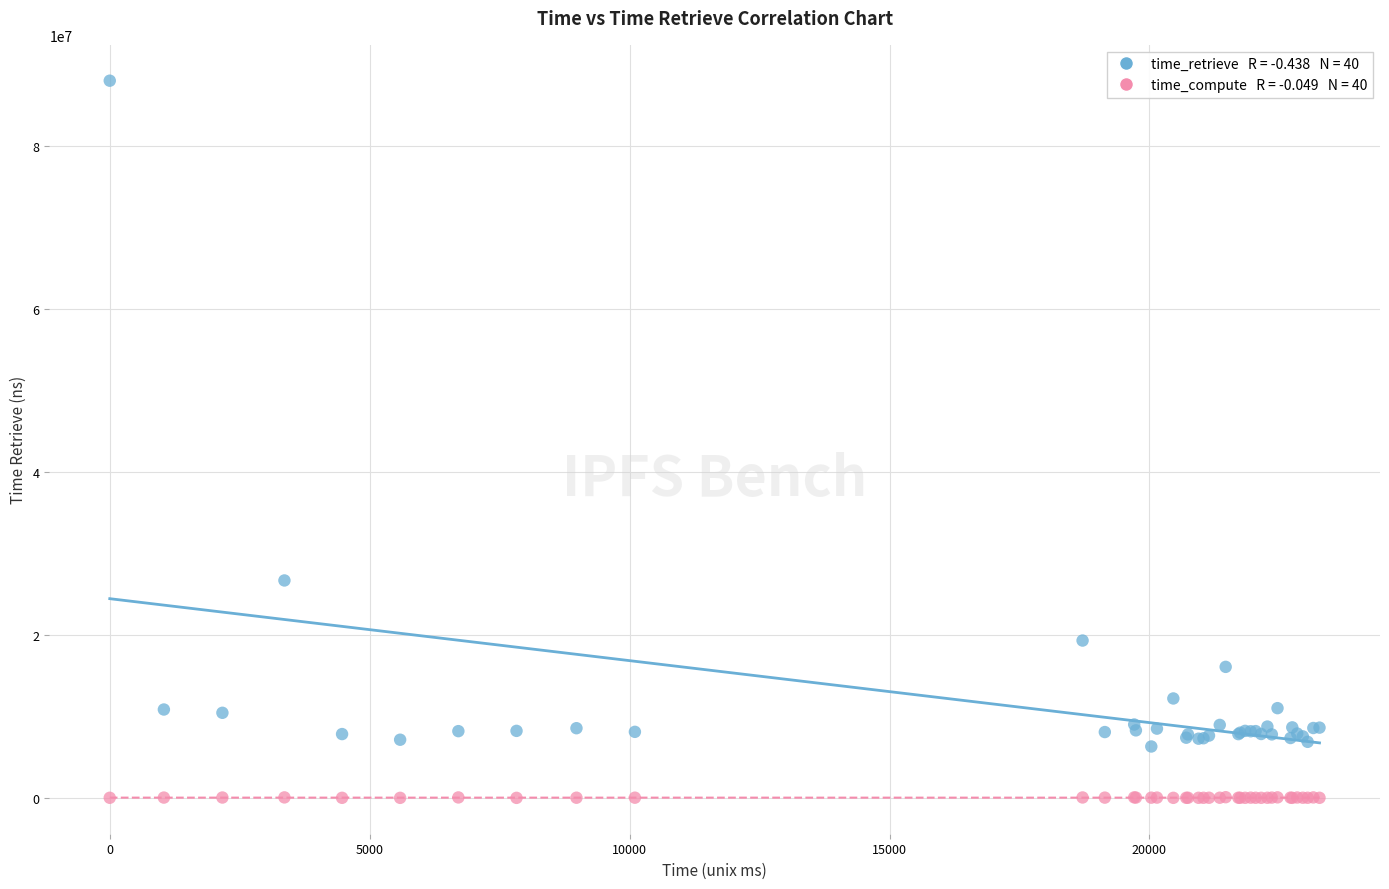

Across all series, what Y value is closest to 44015630?

26703064